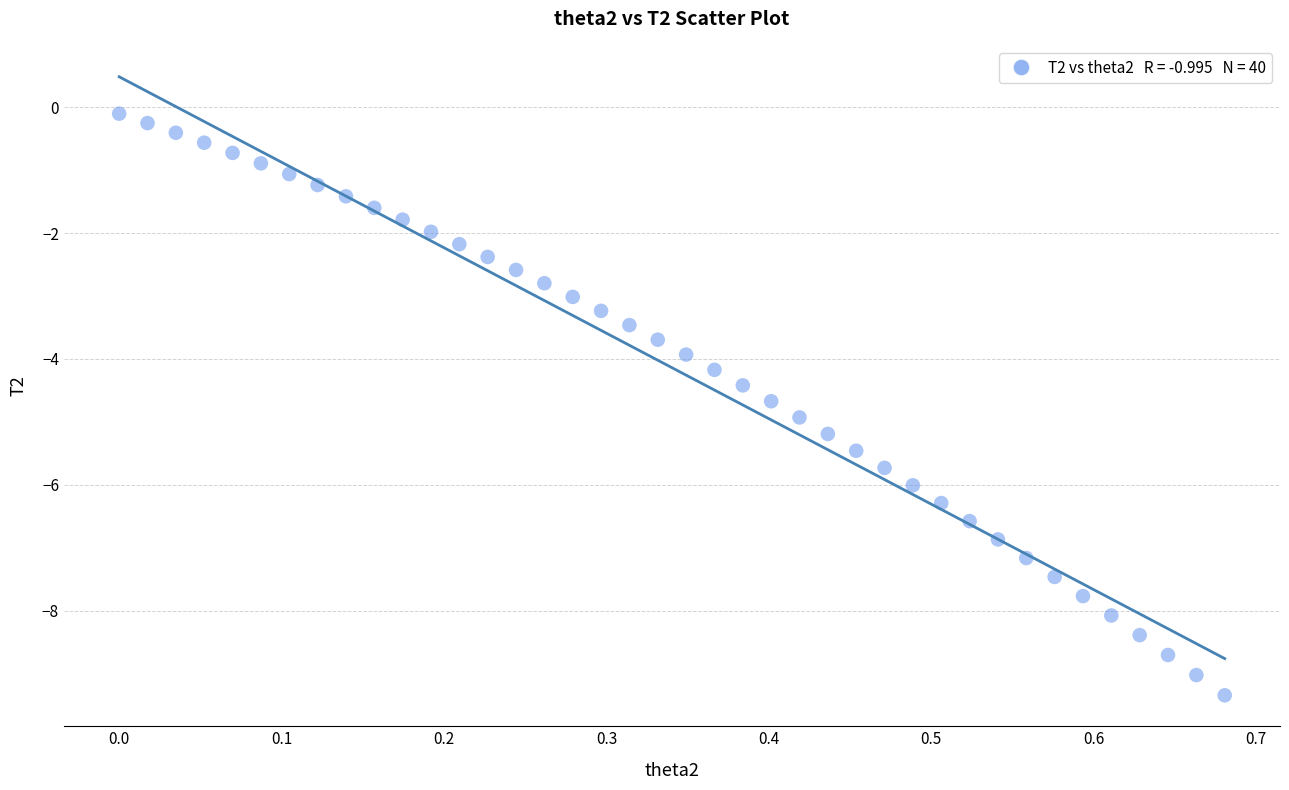

What is the range of X values (max minus min)?

0.7